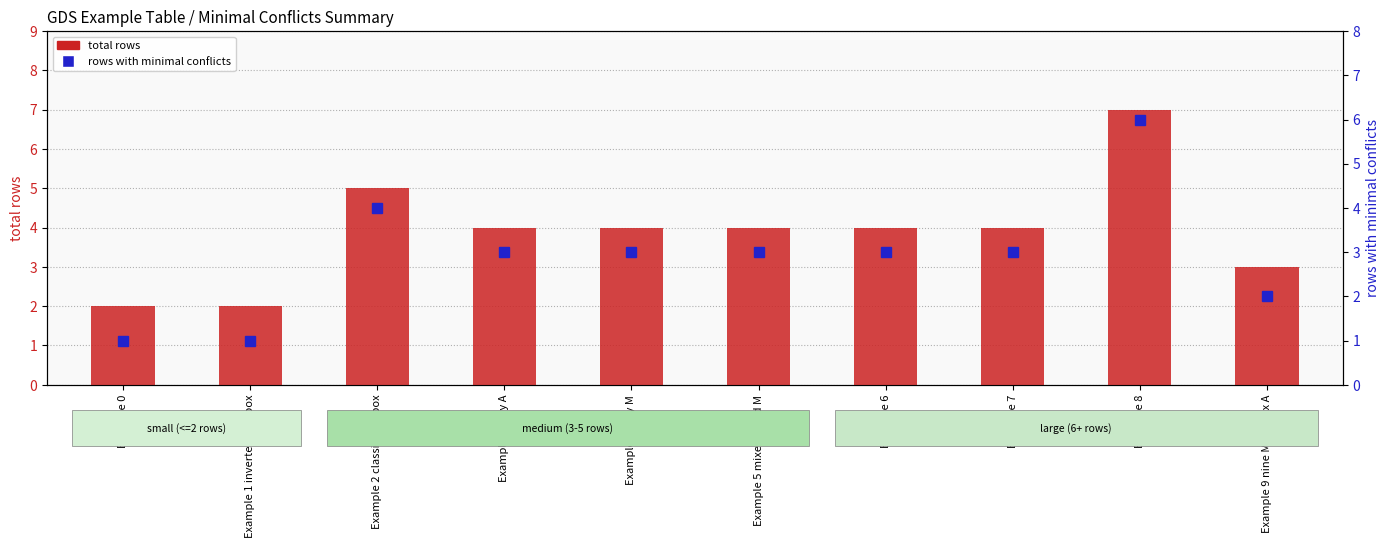

Are the bars grouped side by side (vs. stacked)?

Yes